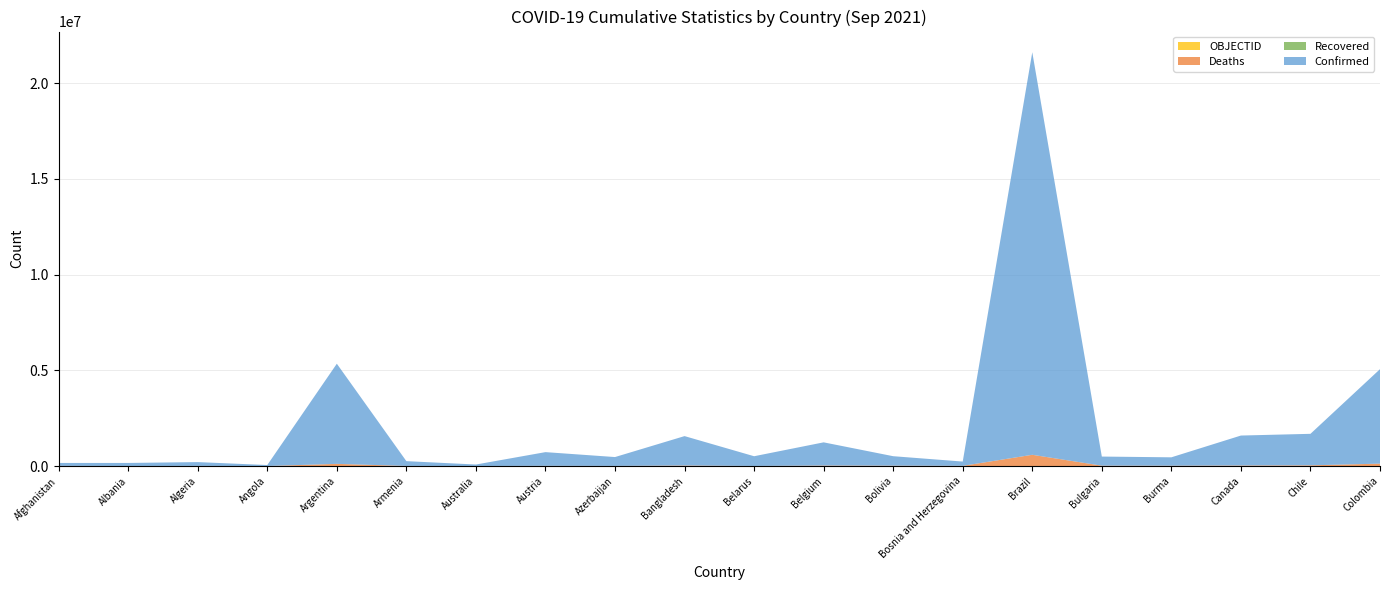

Reading left to right, transcribe all the data shown in this chart.

Confirmed: 154283	159423	200770	51047	5229848	250559	78544	715893	463326	1536341	508514	1212106	495612	223957	21019830	475299	438951	1565252	1645233	4932998
Deaths: 7174	2557	5630	1358	113816	5056	1116	10856	6167	27058	3953	25477	18603	10131	587797	19744	16784	27325	37261	125713
Recovered: 0	0	0	0	0	0	0	0	0	0	0	0	0	0	0	0	0	0	0	0
OBJECTID: 1	2	3	5	7	8	9	17	18	21	23	24	39	40	42	70	72	77	95	146